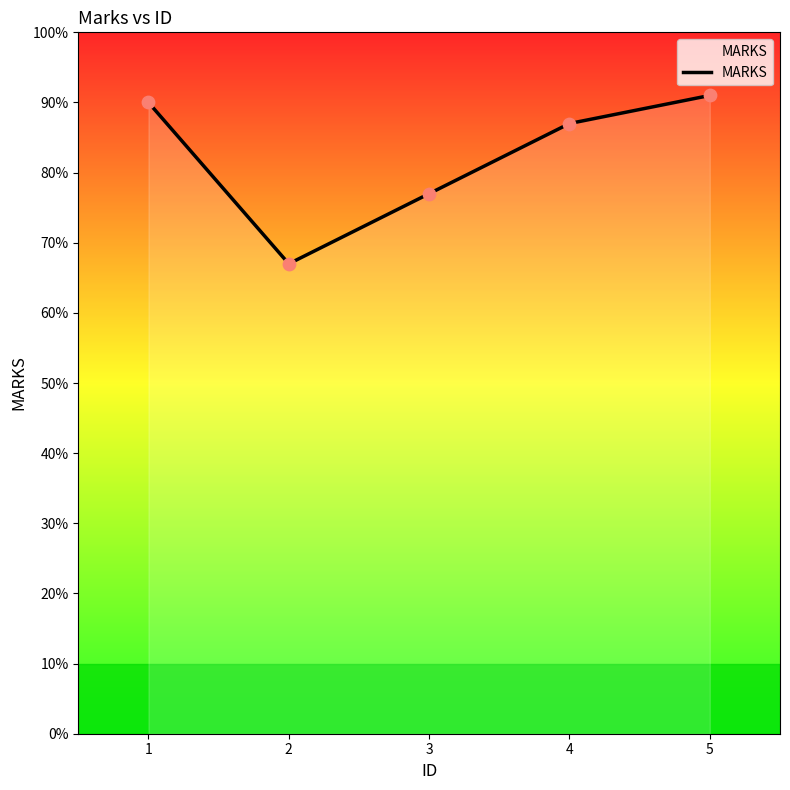

Which has a higher value, 2 or 3?

3